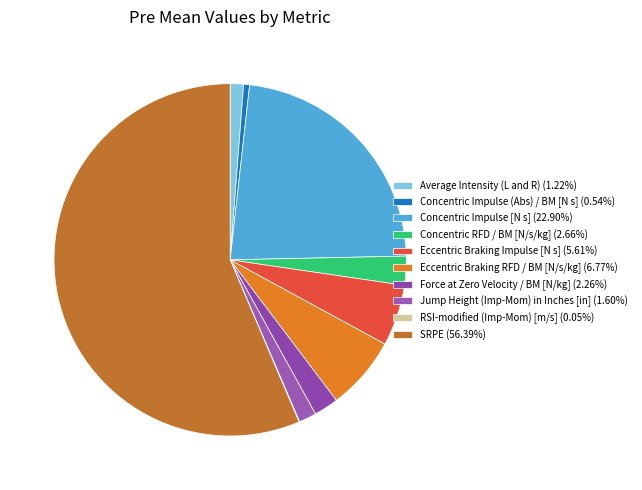

What is the total percentage of Concentric RFD / BM [N/s/kg] and Eccentric Braking RFD / BM [N/s/kg]?

9.4%